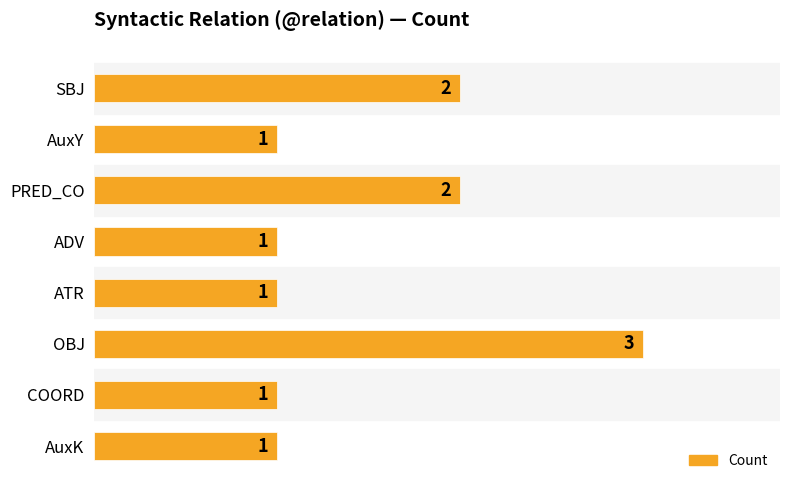

What is the minimum value shown in the chart?

1